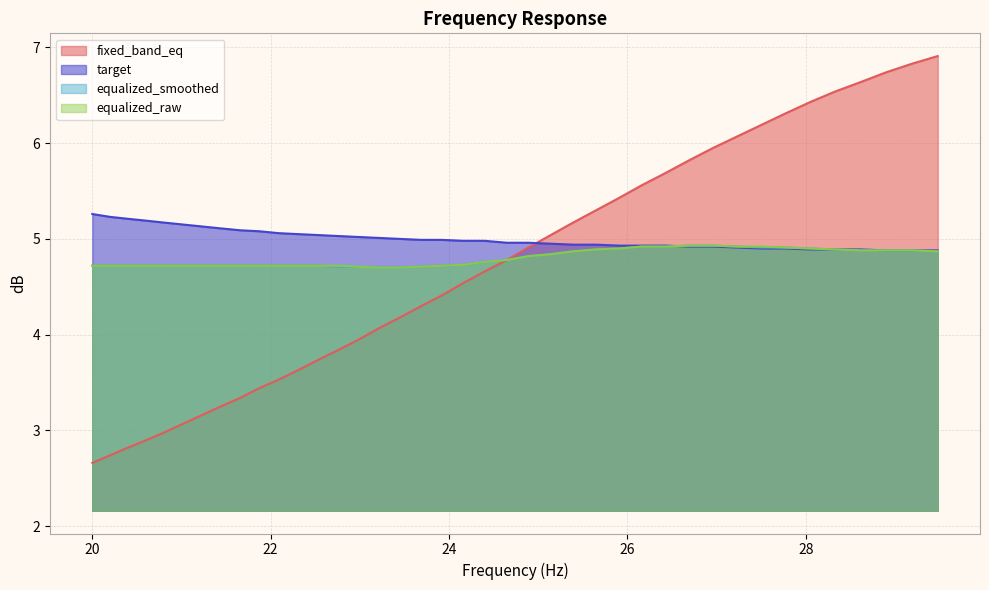

Which series has the largest range (max minus min)?

fixed_band_eq